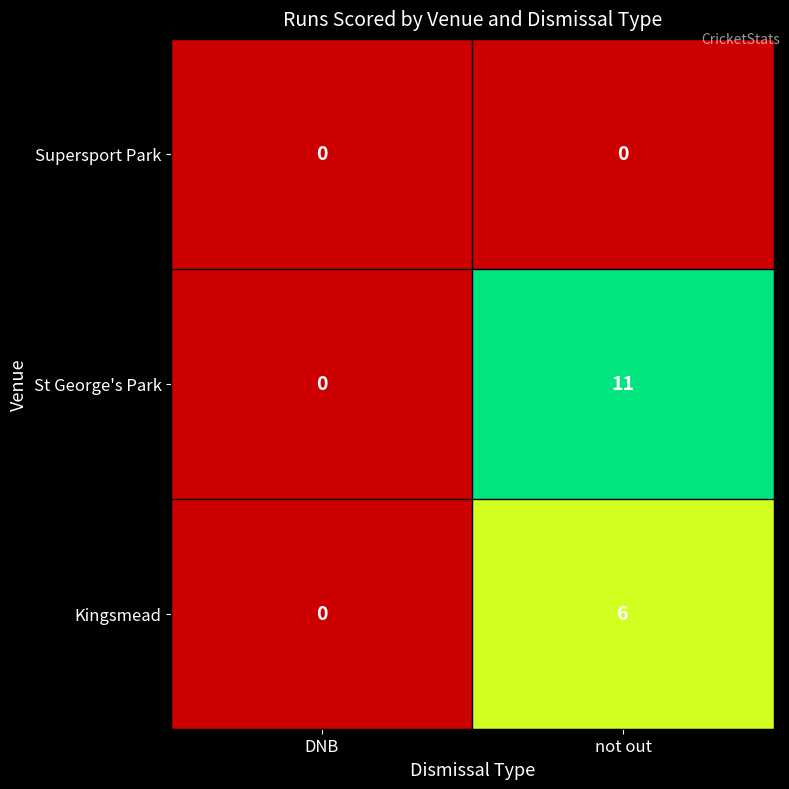

True or false: Kingsmead has a value of 9 at not out.

False